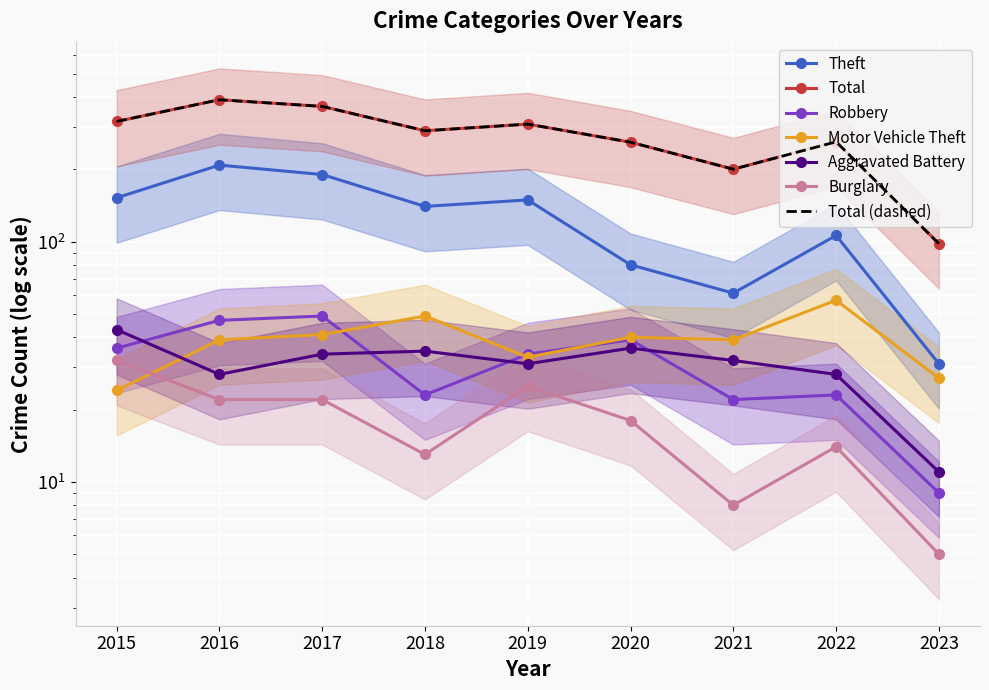

Where does the Total series first go above 289?

2015